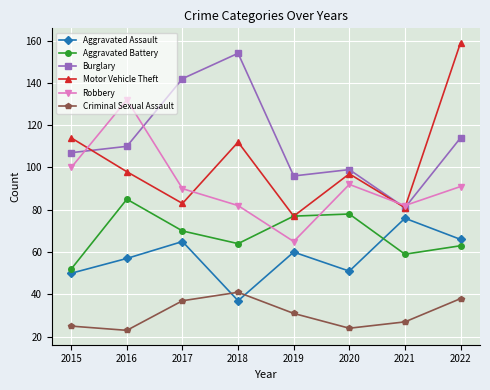

What is the maximum value shown in the chart?

159